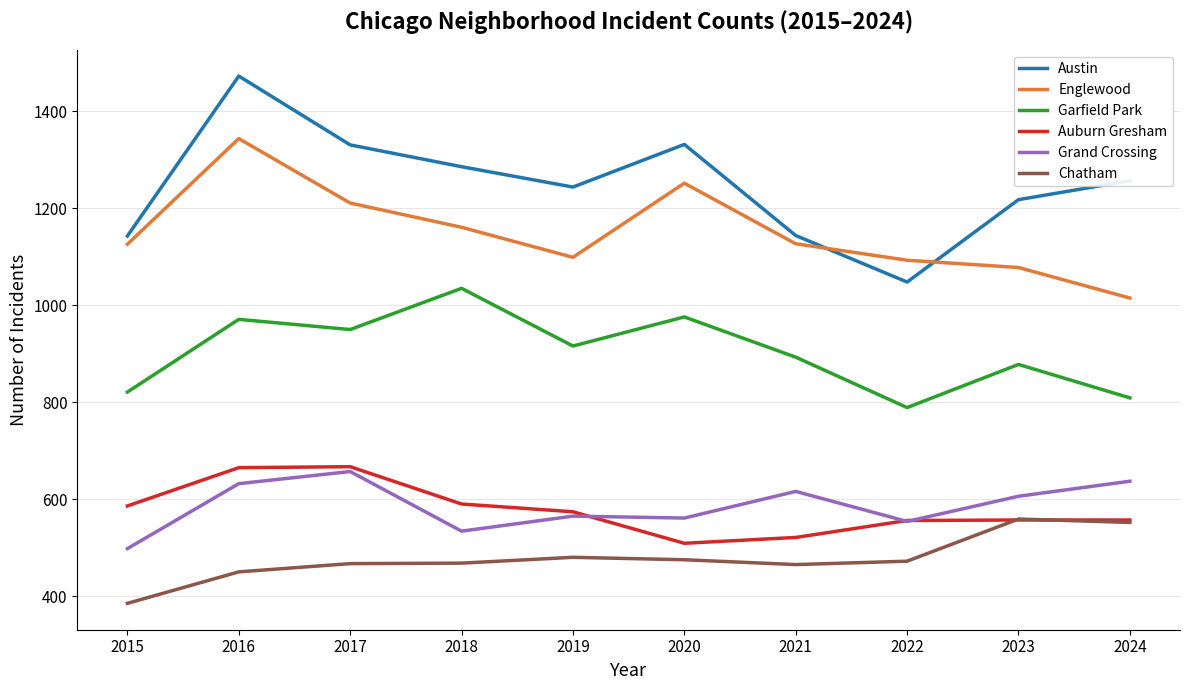

Which series changed the most between 2019 and 2021?

Austin